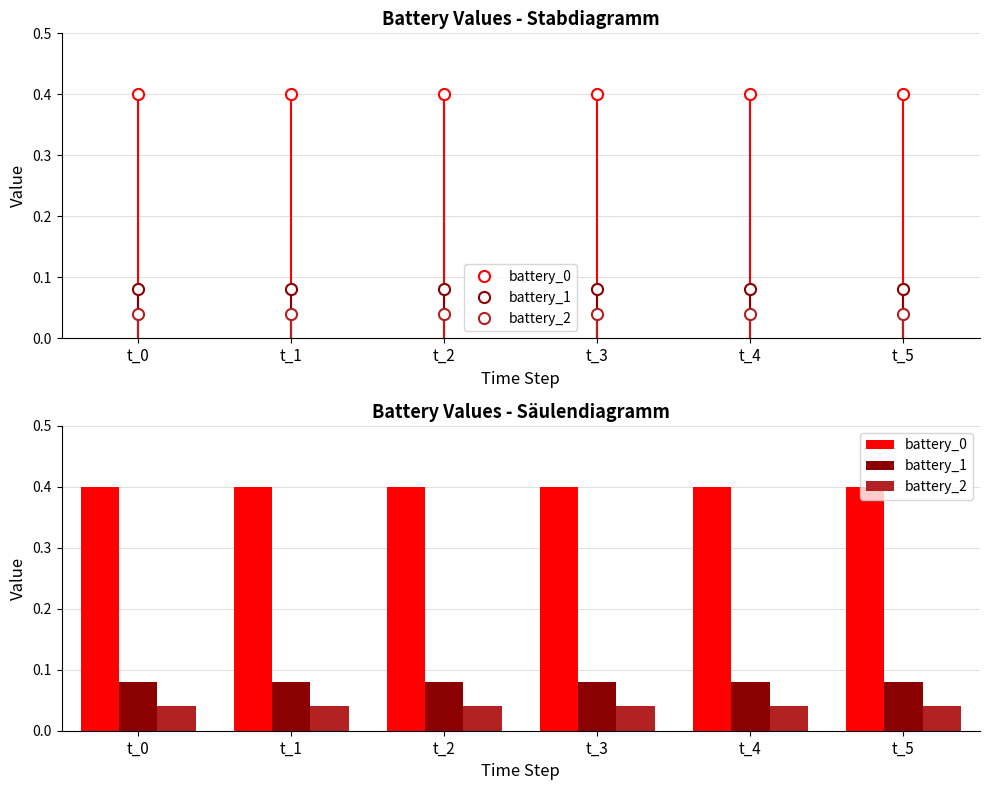

At how many categories does at least one series exceed 0?

6